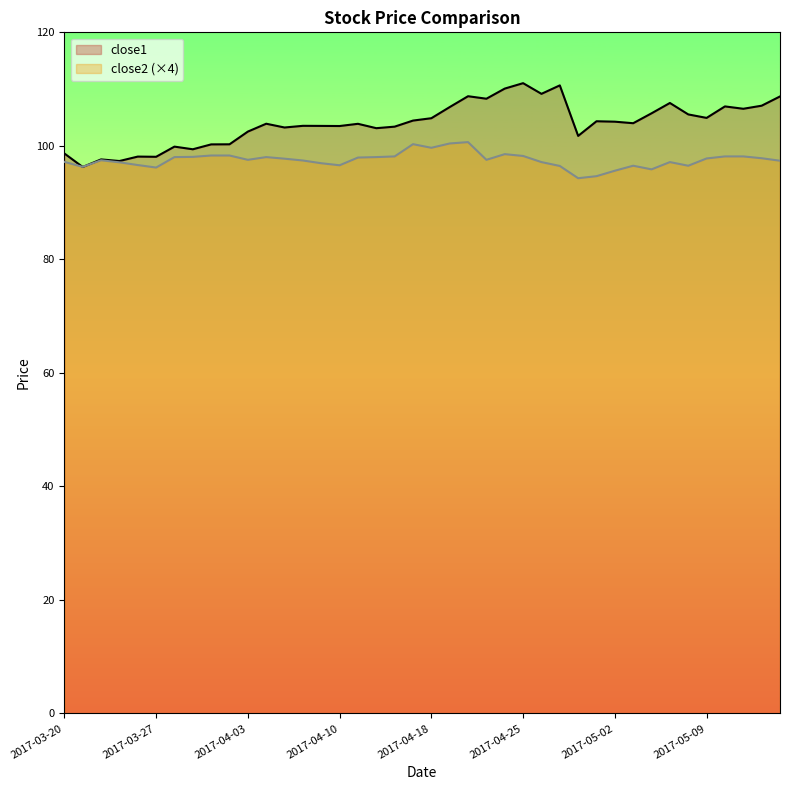

Is it true that close2 equals 63.9 at 2017-05-12?

False